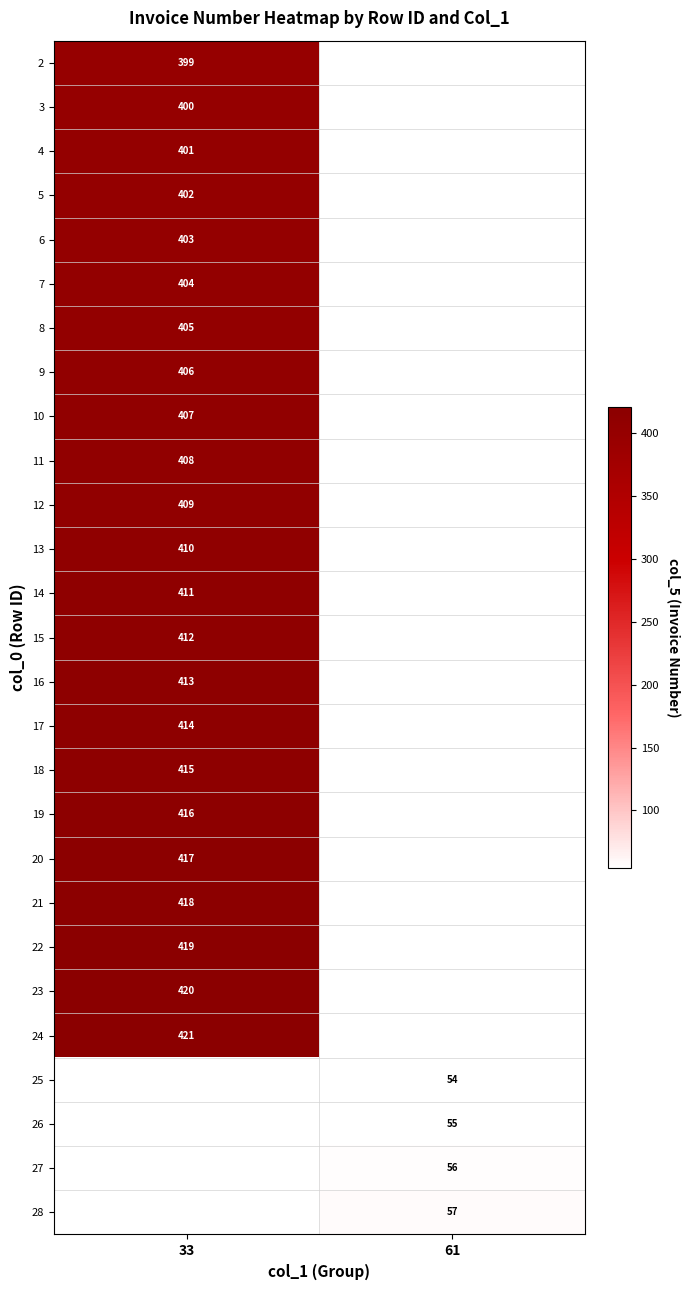

Is the value of 16 at 33 greater than the value of 2 at 33?

Yes